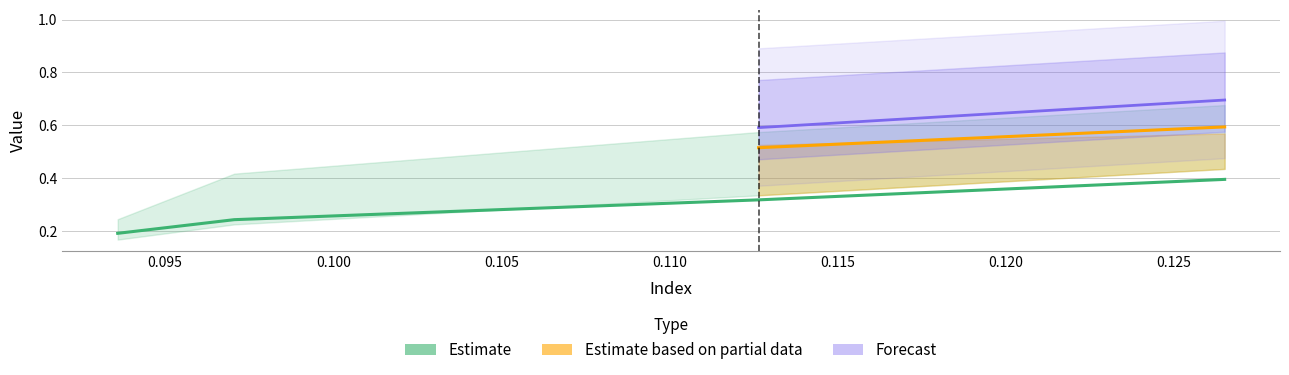

Does the chart have visible grid lines?

Yes